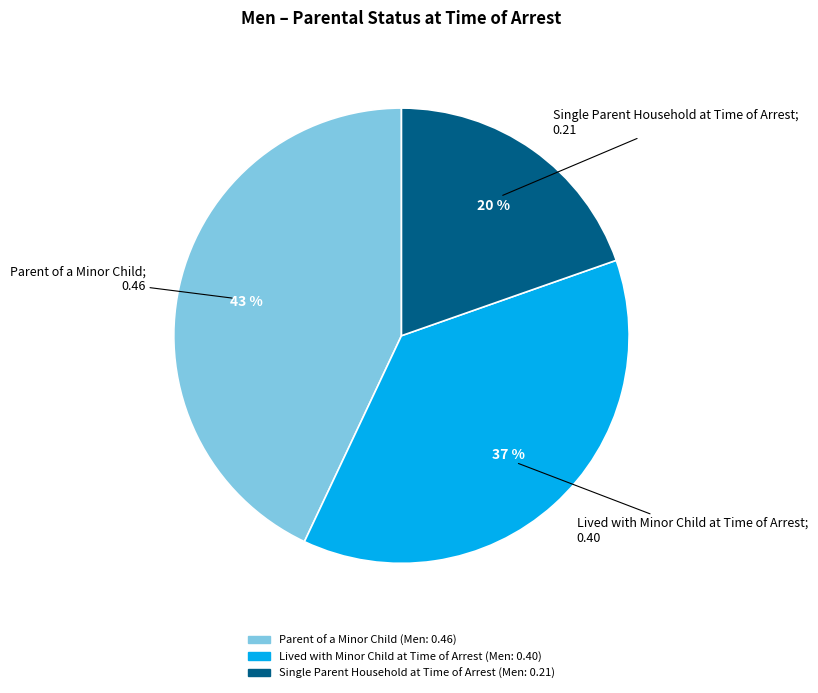

To the nearest percent, what is the difference between the Parent of a Minor Child and Lived with Minor Child at Time of Arrest slice percentages?

6%